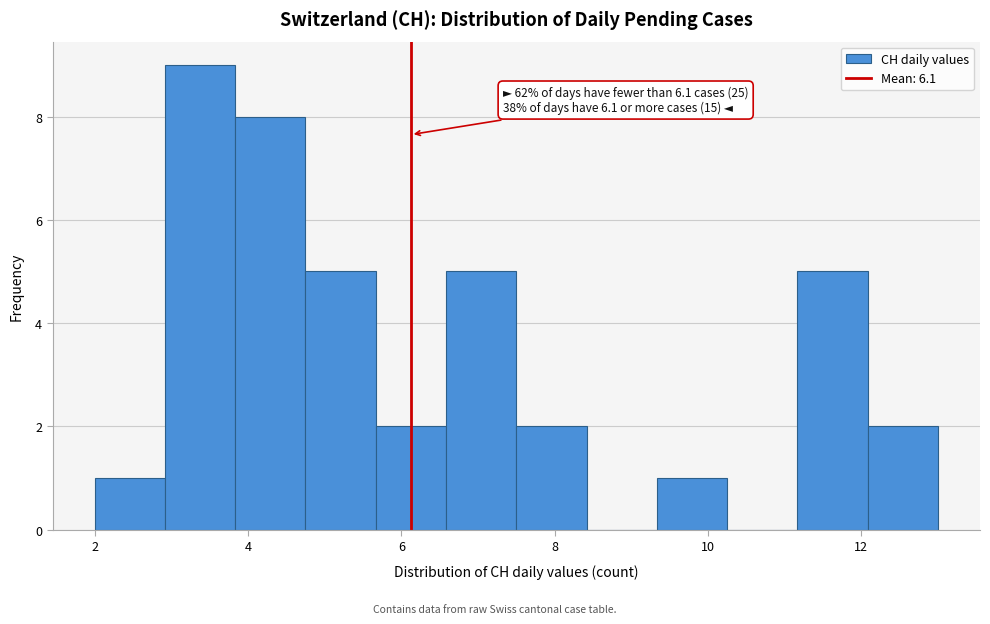

Over which range of the x-axis is the bar tallest?

3.0 to 3.8